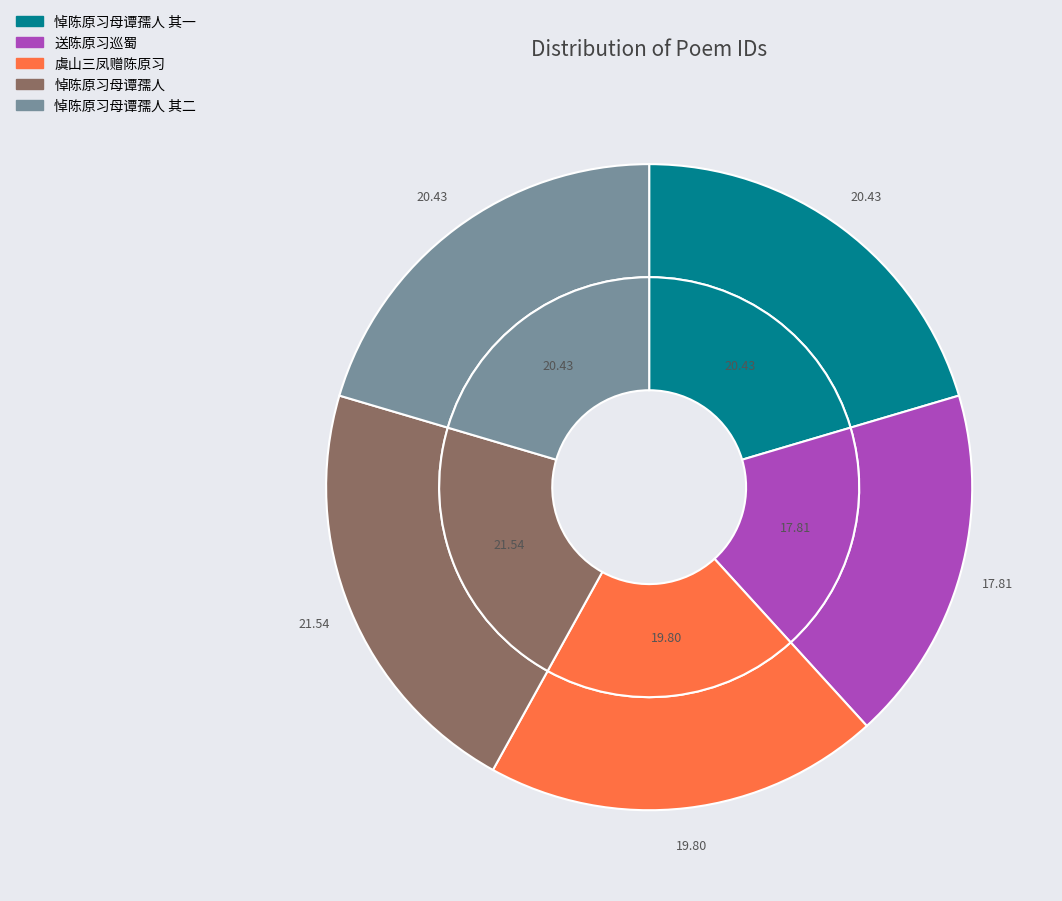

Combined, do 悼陈原习母谭孺人 其二 and 悼陈原习母谭孺人 其一 account for over 50%?

No